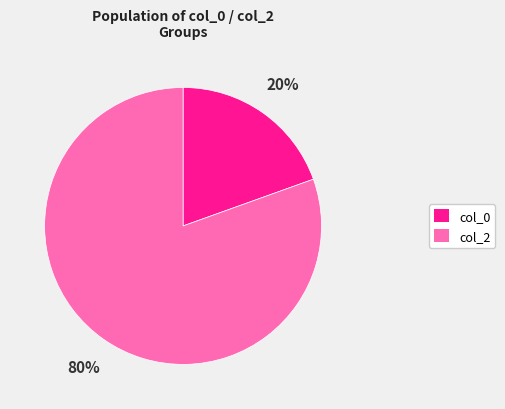

How many slices are in this pie chart?

2